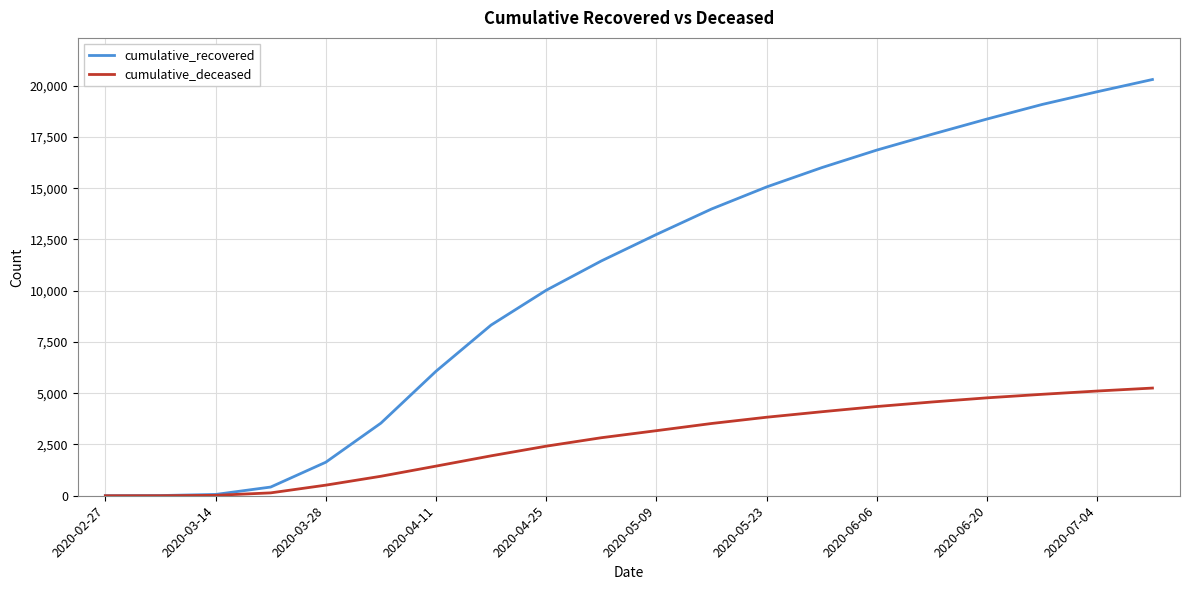

List the series in order of their overall mean, lowest first.

cumulative_deceased, cumulative_recovered